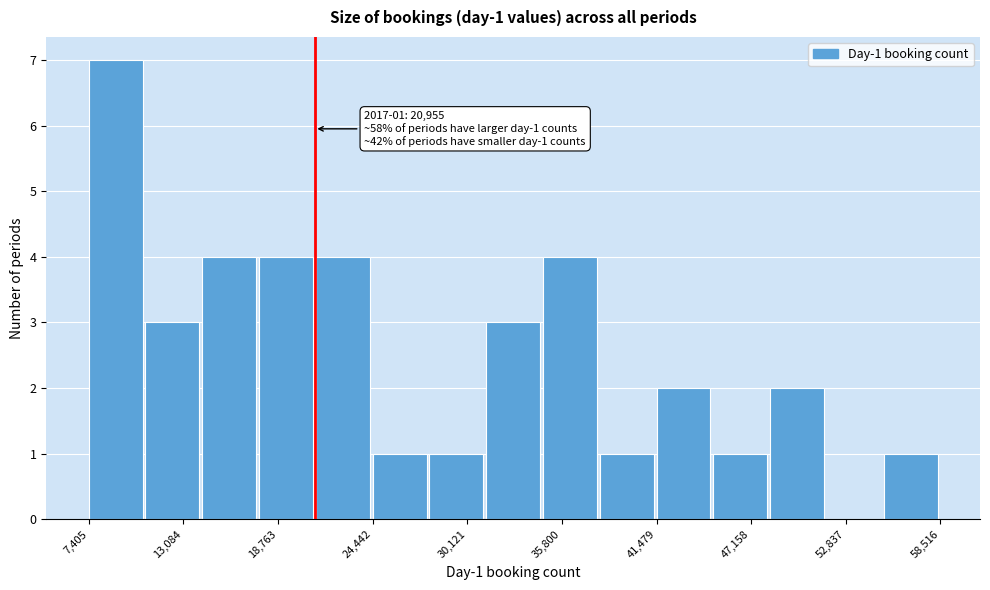

Around what value on the x-axis is the tallest bar? Give the approximate position of its centre, as read against the axis.

9000